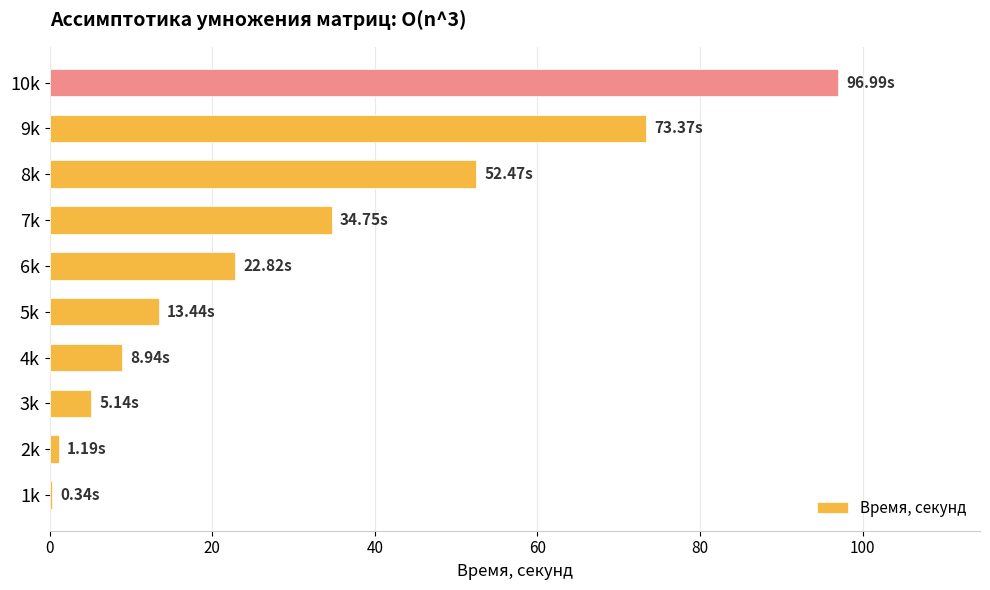

What is the sum of all values?

309.5